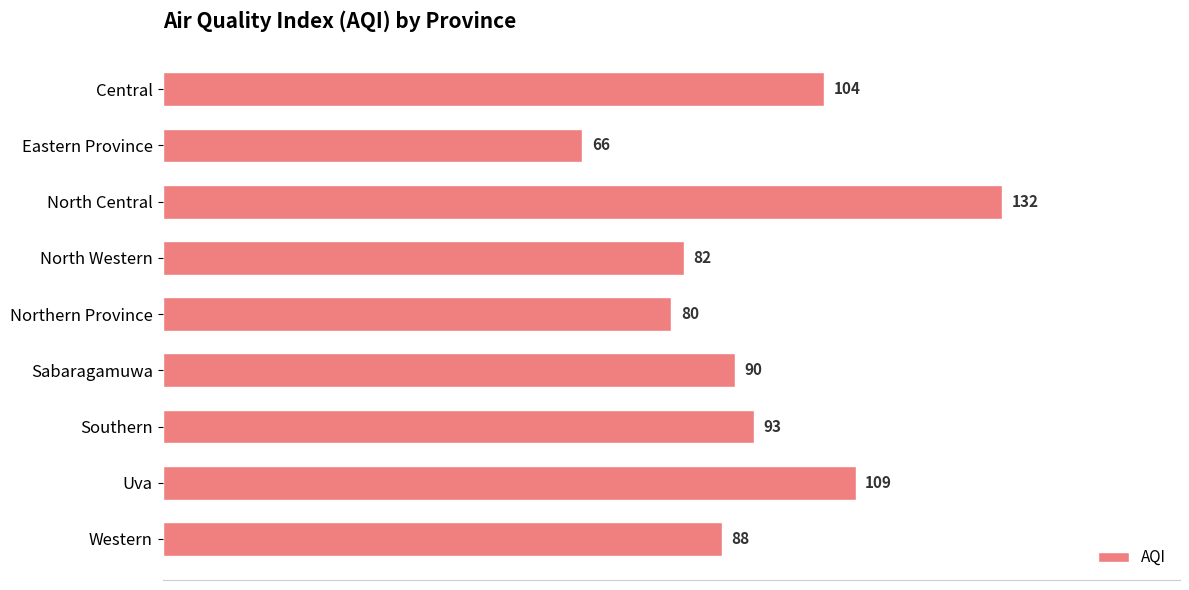

Reading top to bottom, transcribe all the data shown in this chart.

Central=104	Eastern Province=66	North Central=132	North Western=82	Northern Province=80	Sabaragamuwa=90	Southern=93	Uva=109	Western=88